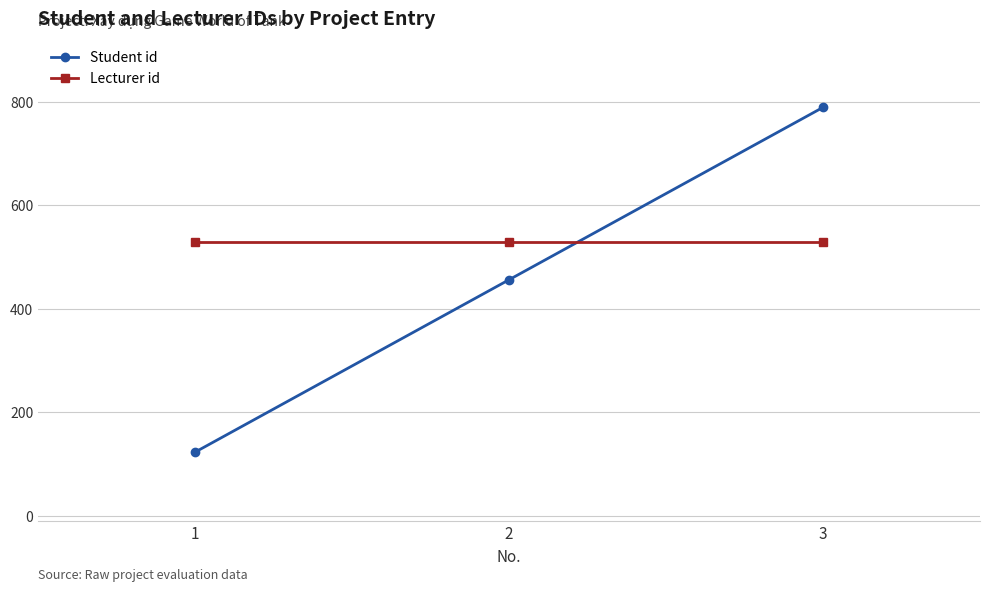

Which label corresponds to the largest value in the chart?

3